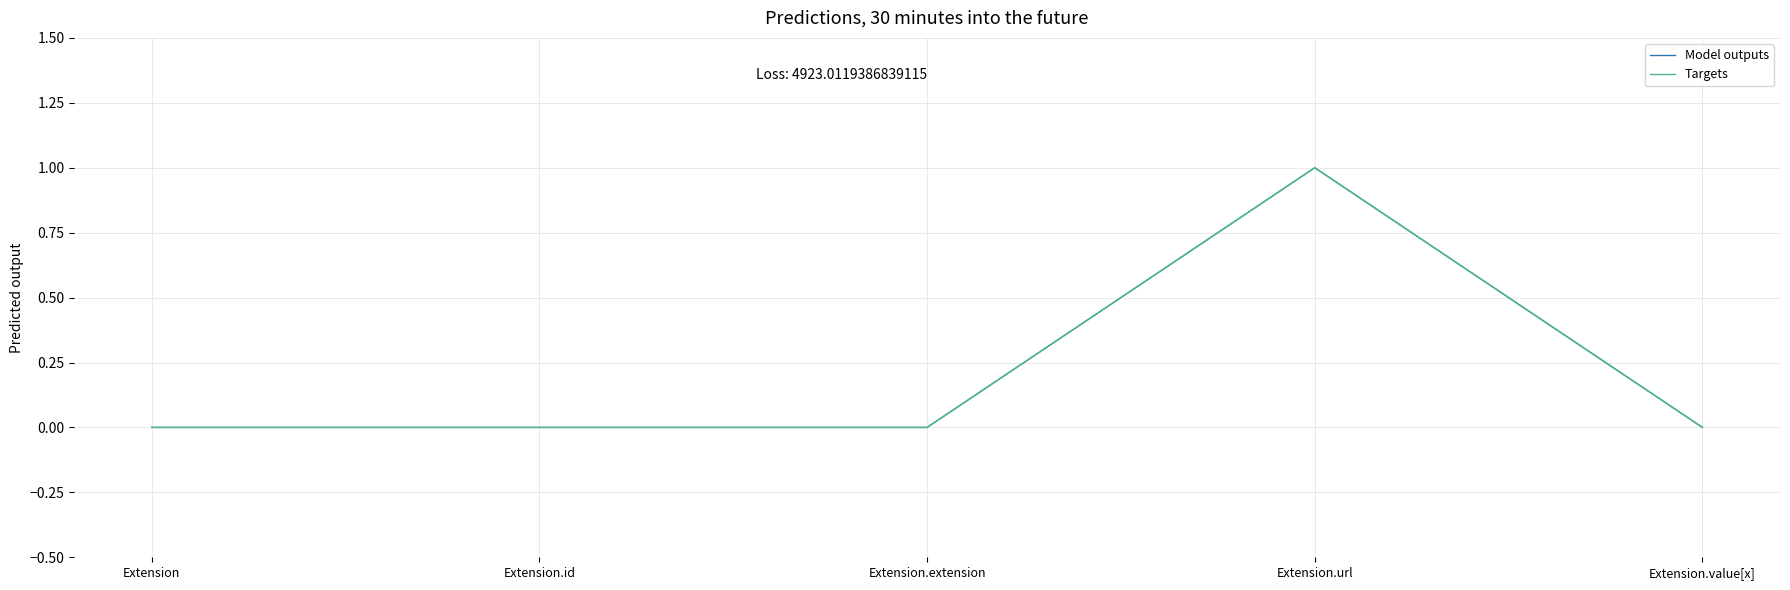

Does the chart display data point markers on the line(s)?

No